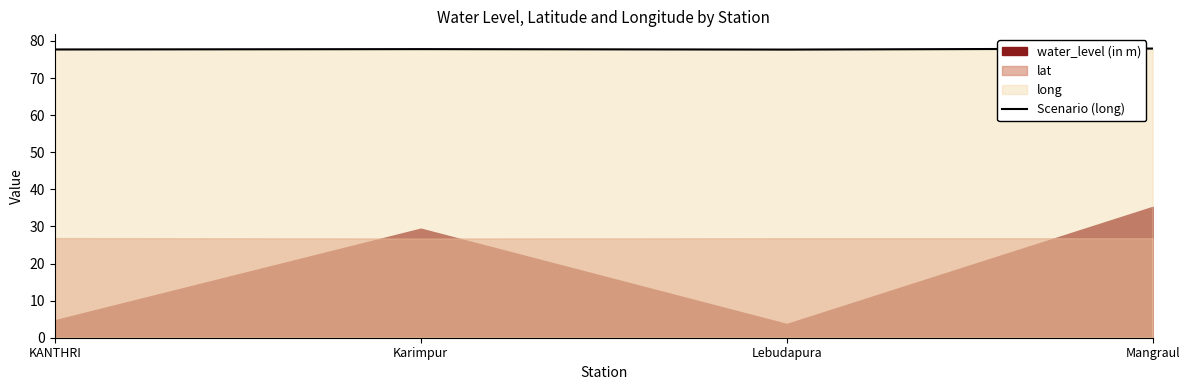

What is the sum of all values?

311.2